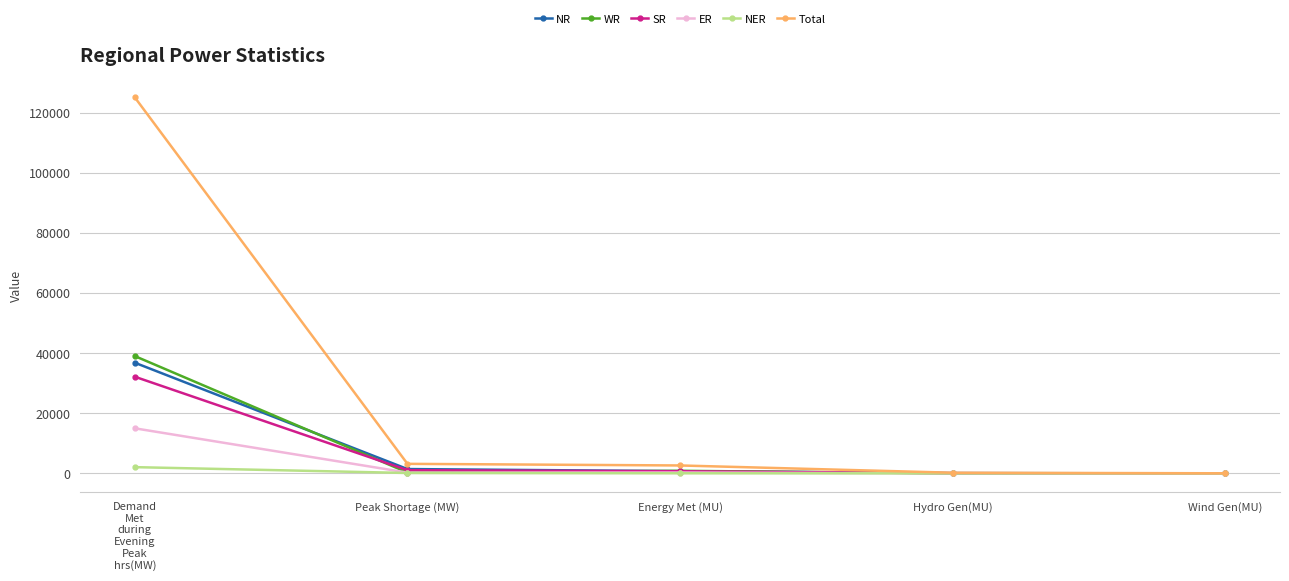

What is the label of the 2nd point from the right?

Hydro Gen(MU)